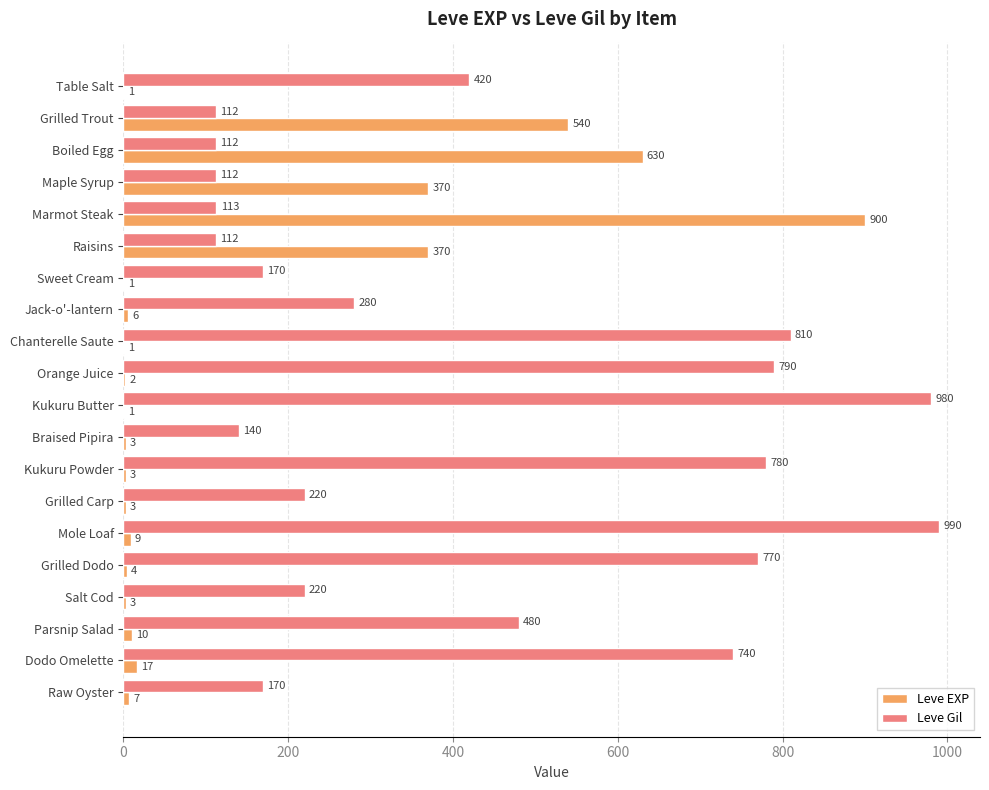

Is it true that Leve EXP equals 6 at Jack-o'-lantern?

True